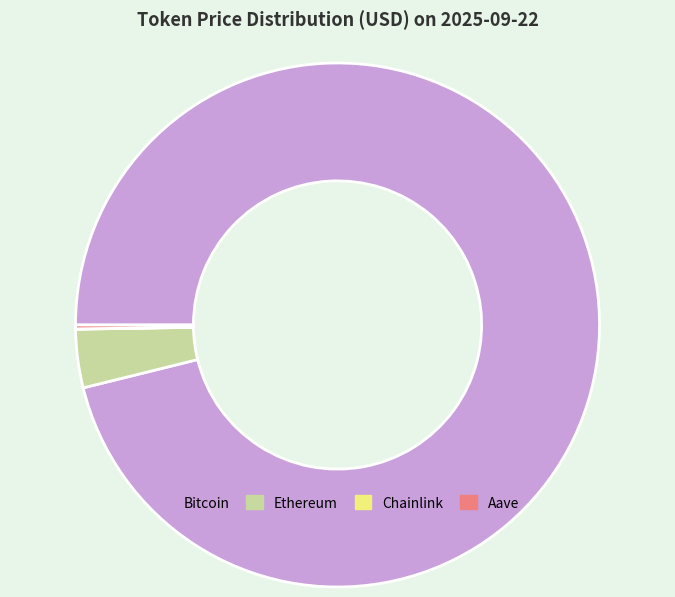

Is there a majority slice in this chart?

Yes